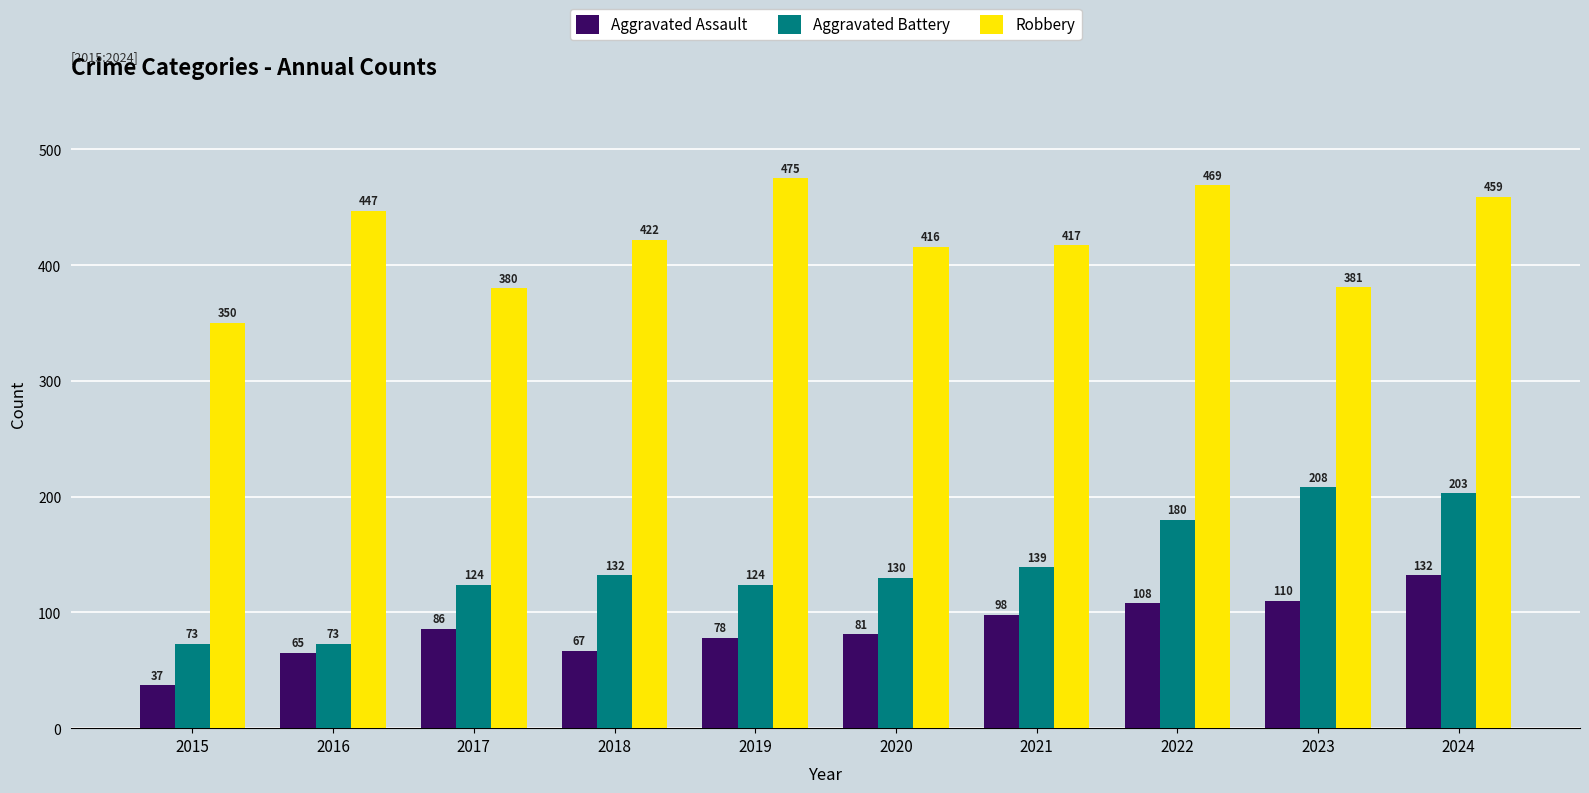

Reading left to right, list all the values displayed in this chart.

Aggravated Assault: 2015=37	2016=65	2017=86	2018=67	2019=78	2020=81	2021=98	2022=108	2023=110	2024=132
Aggravated Battery: 2015=73	2016=73	2017=124	2018=132	2019=124	2020=130	2021=139	2022=180	2023=208	2024=203
Robbery: 2015=350	2016=447	2017=380	2018=422	2019=475	2020=416	2021=417	2022=469	2023=381	2024=459